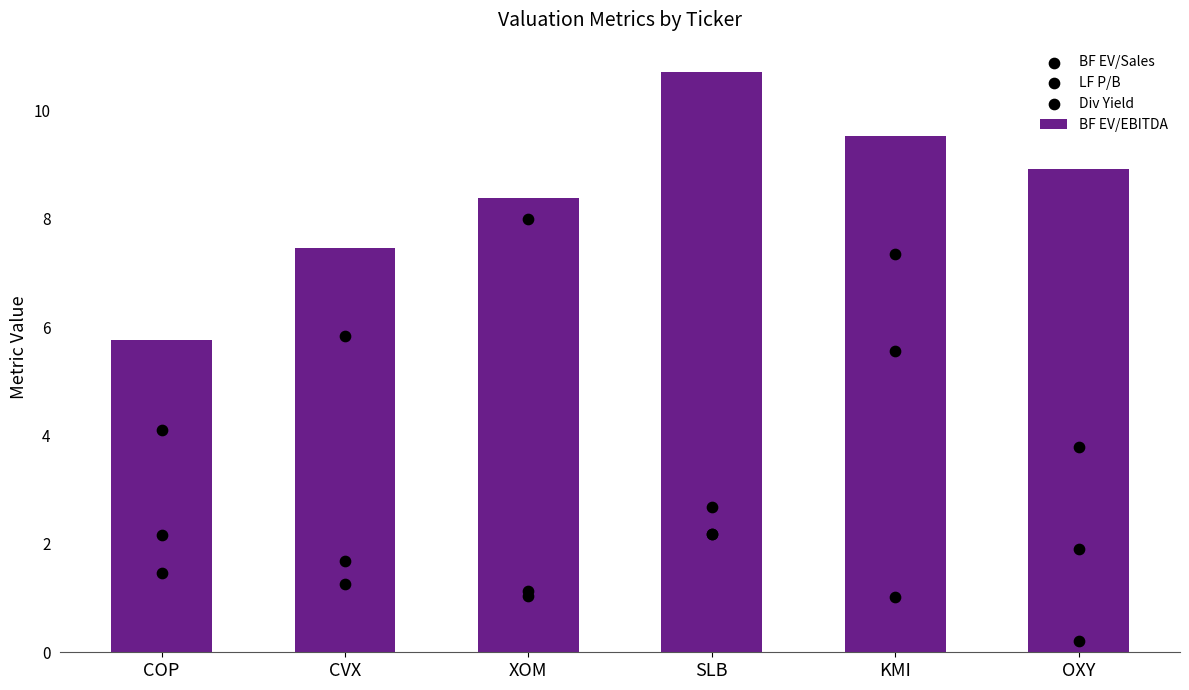

Which series reaches the minimum Y coordinate?

Div Yield